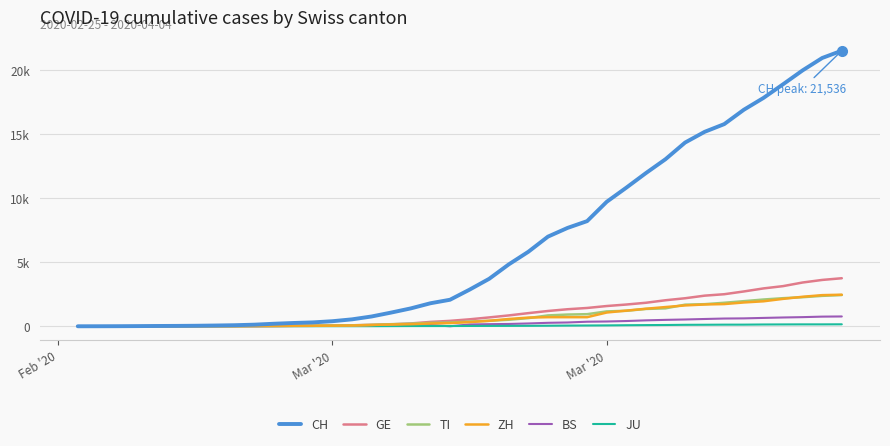

What are all the series names shown in the legend?

CH, GE, TI, ZH, BS, JU